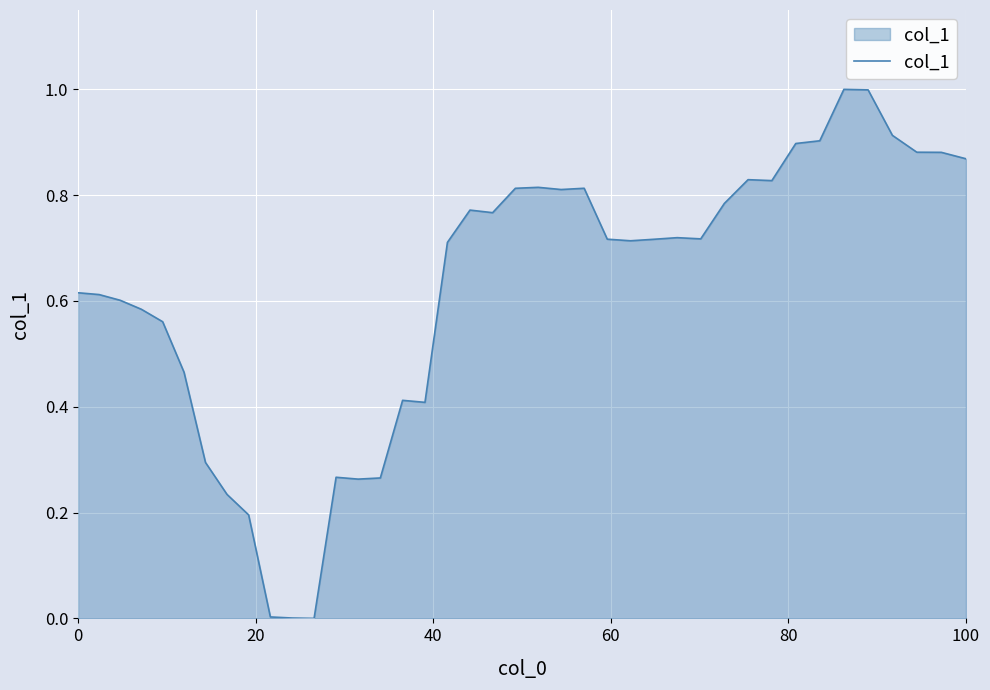

What is the maximum value shown in the chart?

1.0